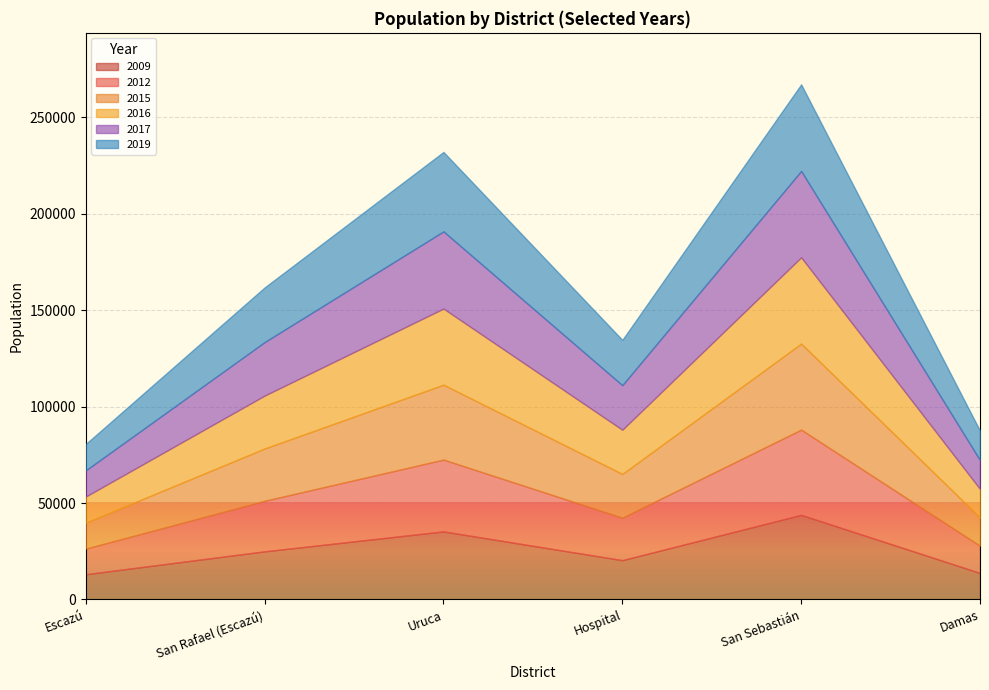

What is the total value across all series at Hospital?

134577